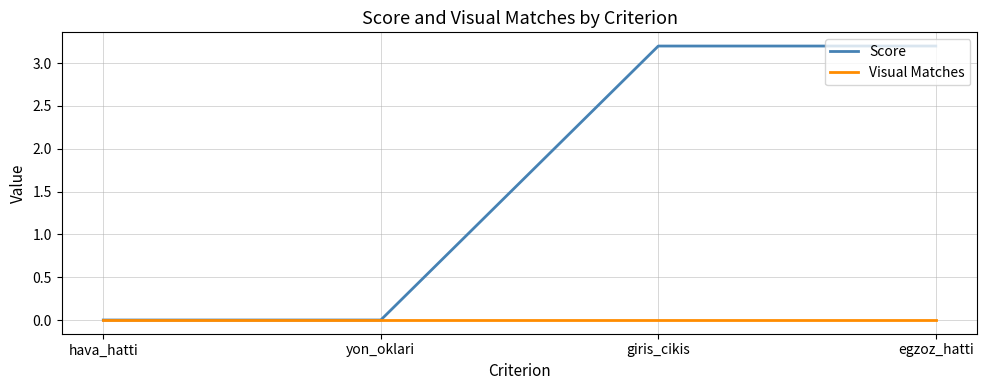

How many lines are shown in the chart?

2